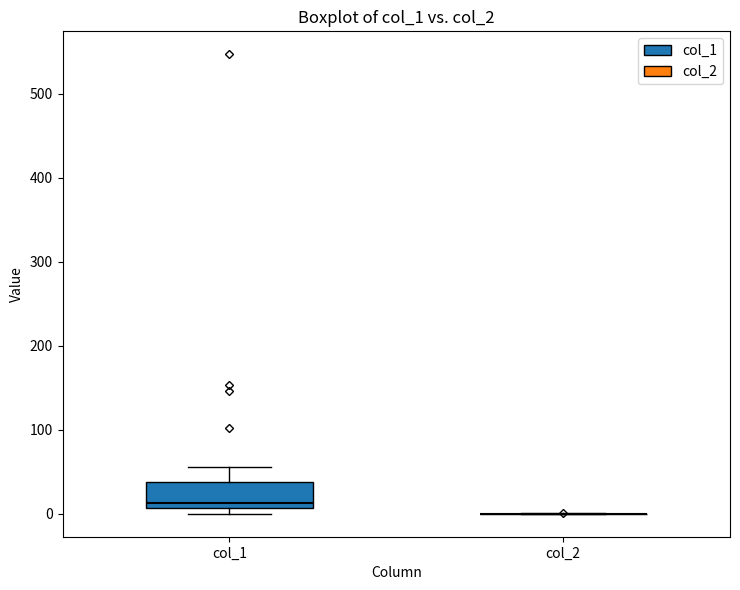

Reading left to right, read every box against the y-axis: the position of its median line, the range the box covers, and the ends of its whiskers. The values are not printed on the chart, so give them approximately, as read against the axis.

col_1: median 10 (just above the box's lower edge), box 10 to 40, whiskers 0 to 60
col_2: box collapsed to a line at 0, whiskers 0 to 0